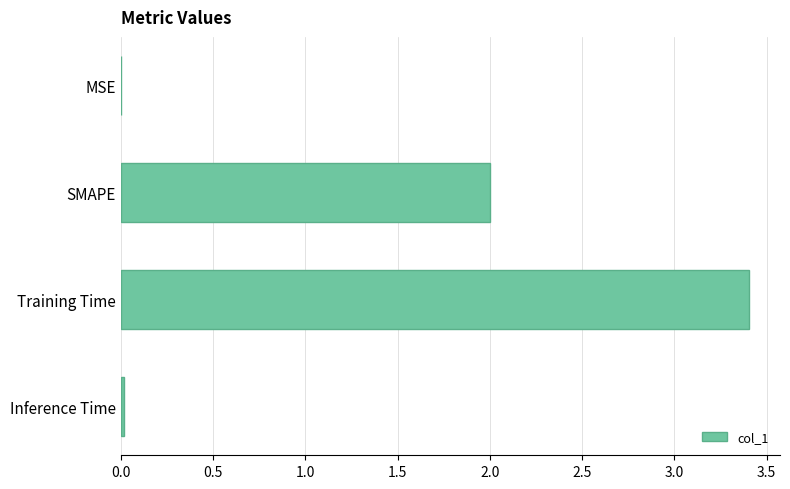

True or false: the data shows 0.0 at Inference Time.

True